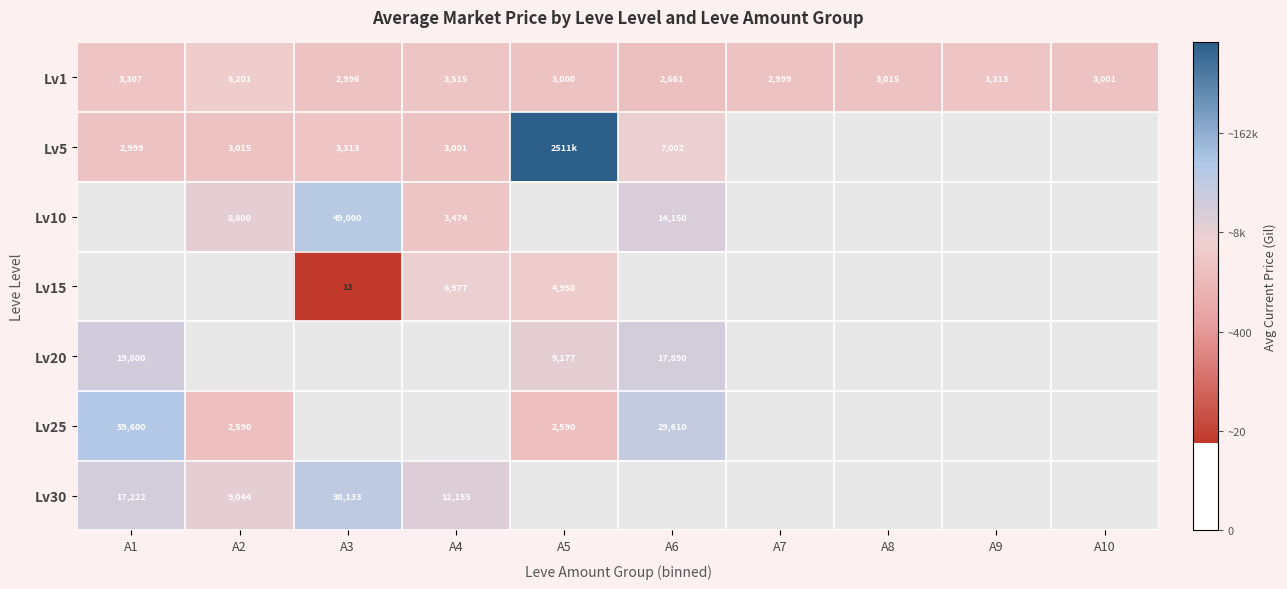

At how many categories does at least one series exceed 12?

1